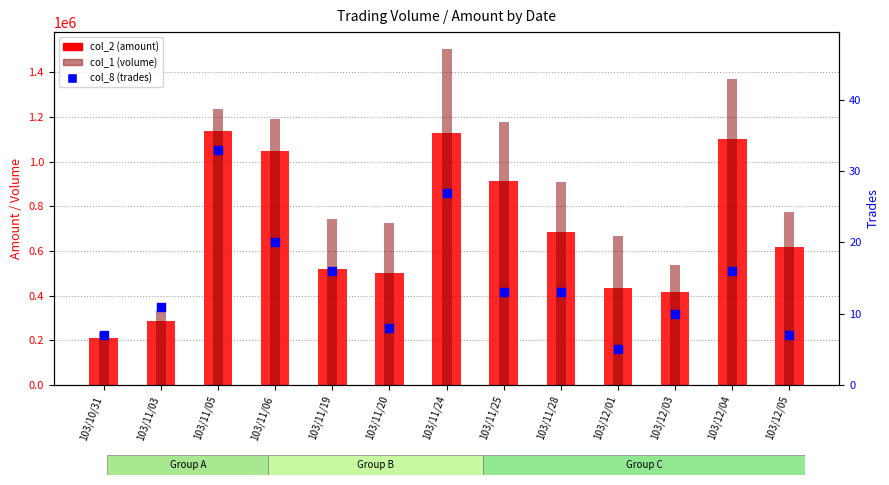

Which series has the largest Y range (max minus min)?

col_1 (volume)